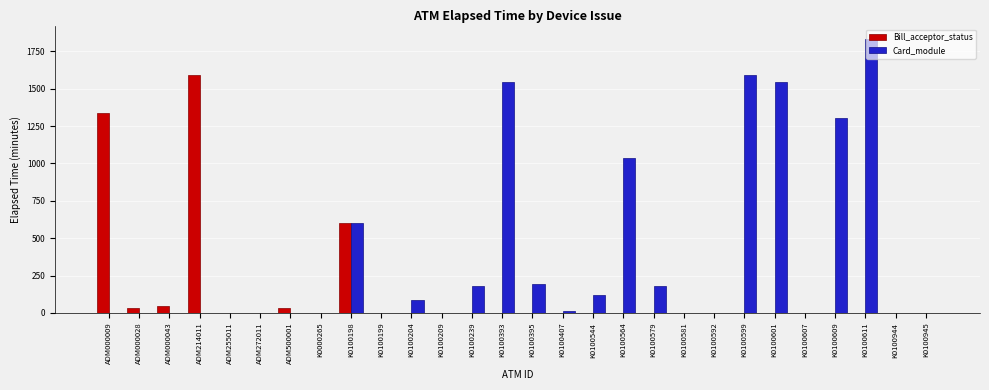

Reading right to left, extract all data points from this chart.

Bill_acceptor_status: 0	0	0	0	0	0	0	0	0	0	0	0	0	0	0	0	0	0	0	601	0	30	0	0	1591	45	30	1335
Card_module: 0	0	1831	1305	0	1545	1591	0	0	180	1035	120	15	195	1545	180	0	90	0	601	0	0	0	0	0	0	0	0